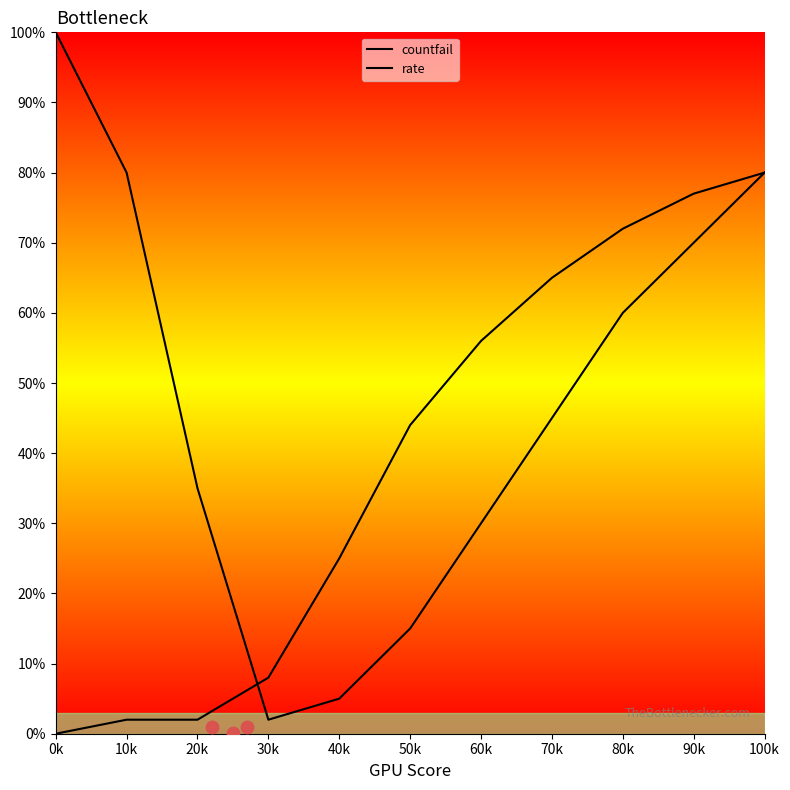

Which series has the largest total across all categories?

countfail